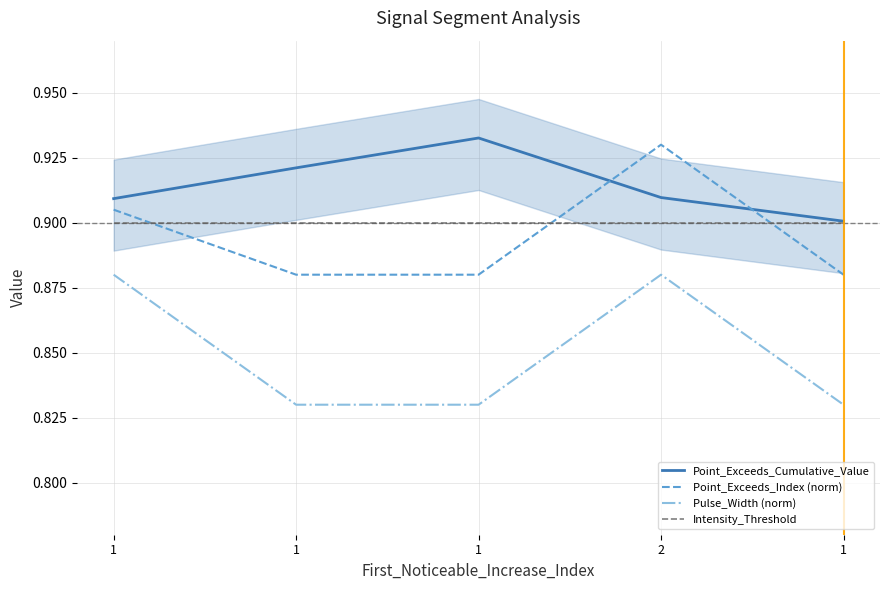

Which series changed the most between 1 and 2?

Point_Exceeds_Index (norm)